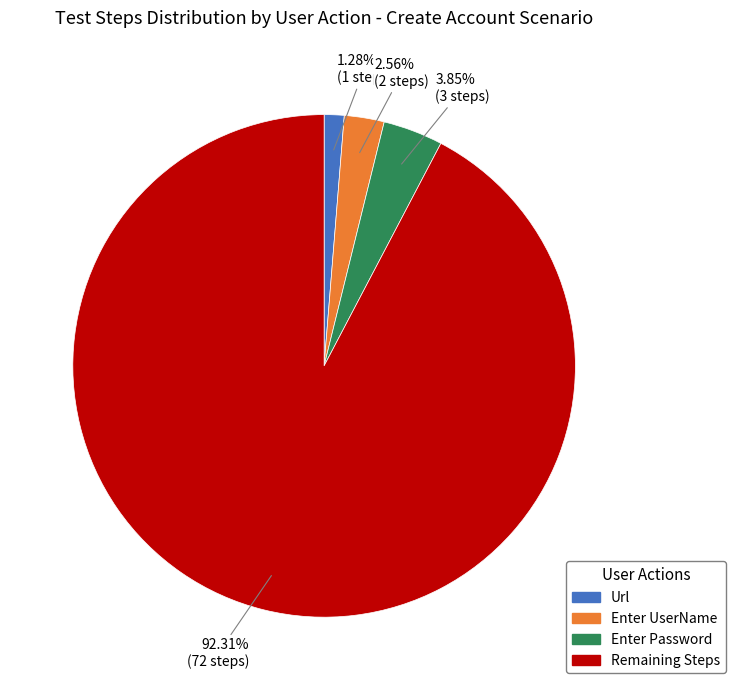

Does any single category account for the majority?

Yes